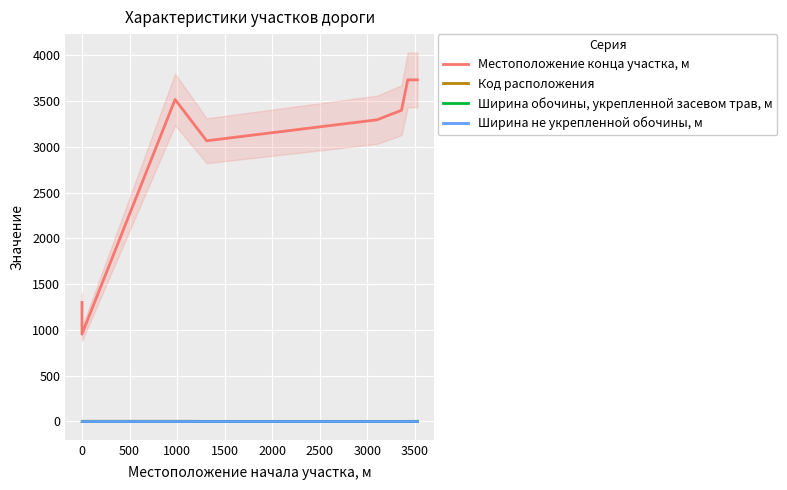

What is the label of the 5th point from the right?

1000